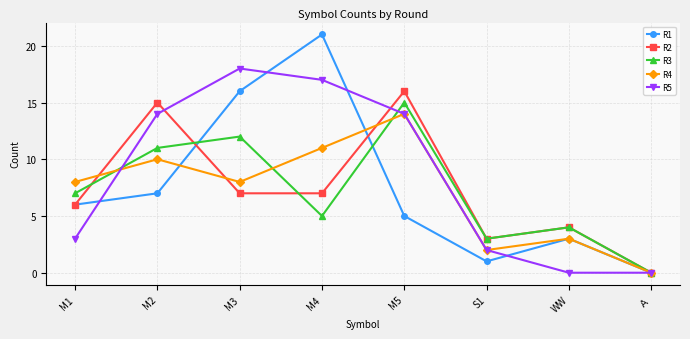

What is the highest value of the R5 series?

18